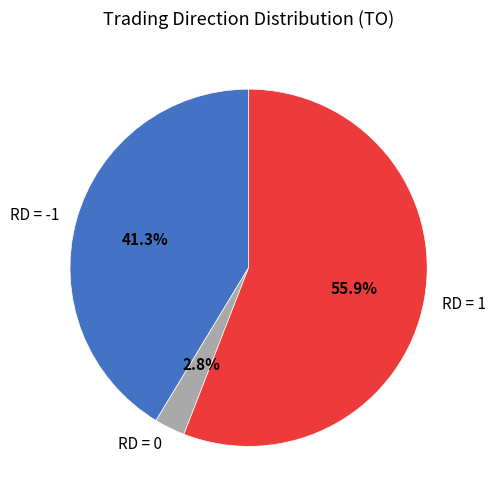

What is the smallest slice in the pie chart?

RD = 0